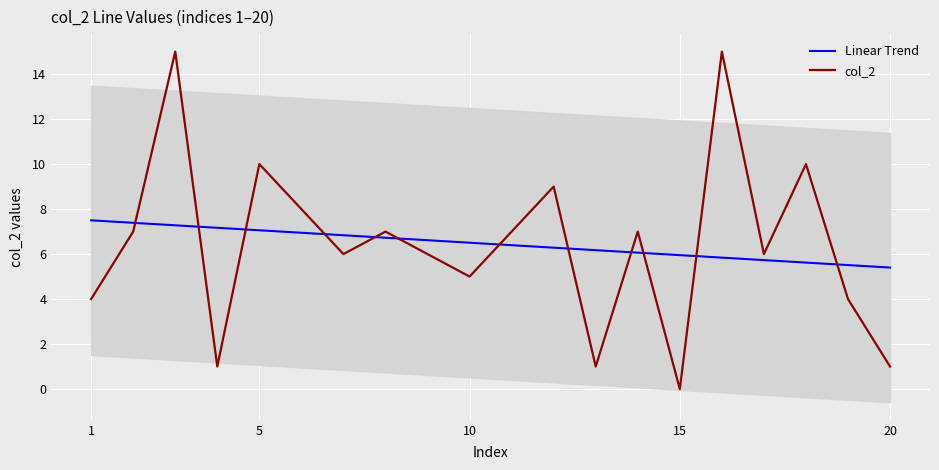

The value of col_2 at 15 is 5.4. True or false?

False